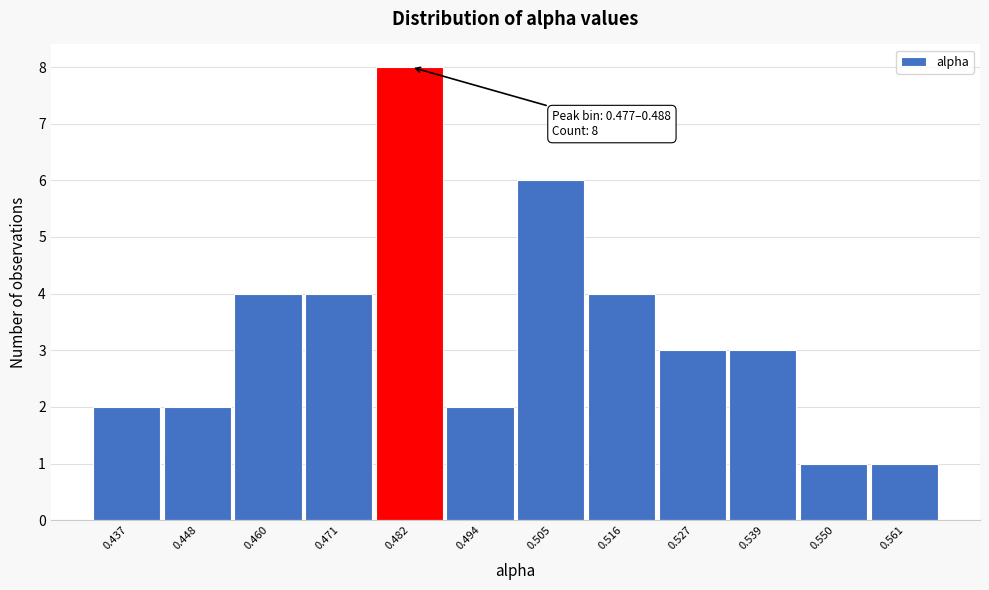

Which range on the x-axis has the tallest bar?

0.476 to 0.488